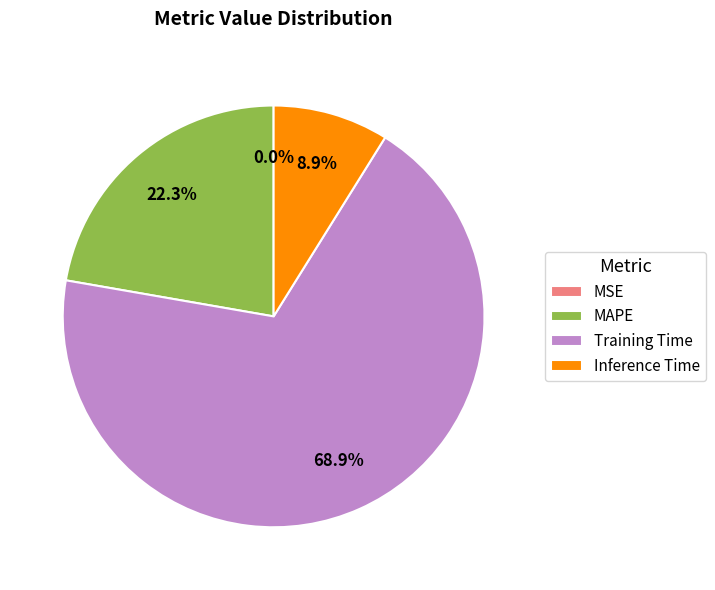

To the nearest percent, what percentage of the pie is Inference Time?

9%